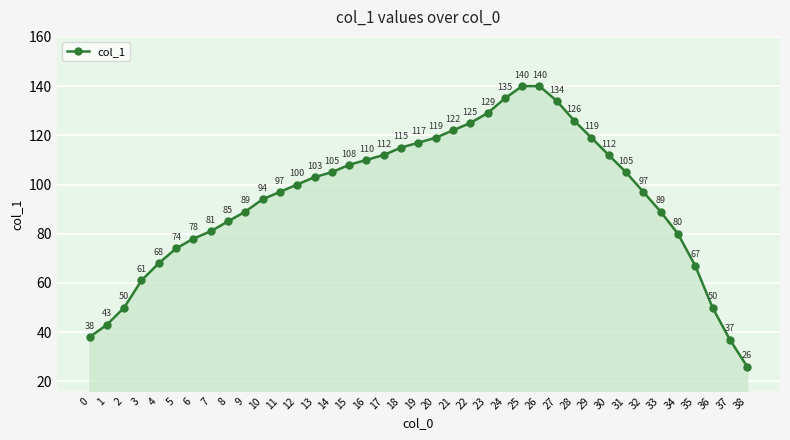

Which category has the lowest value across all series?

38